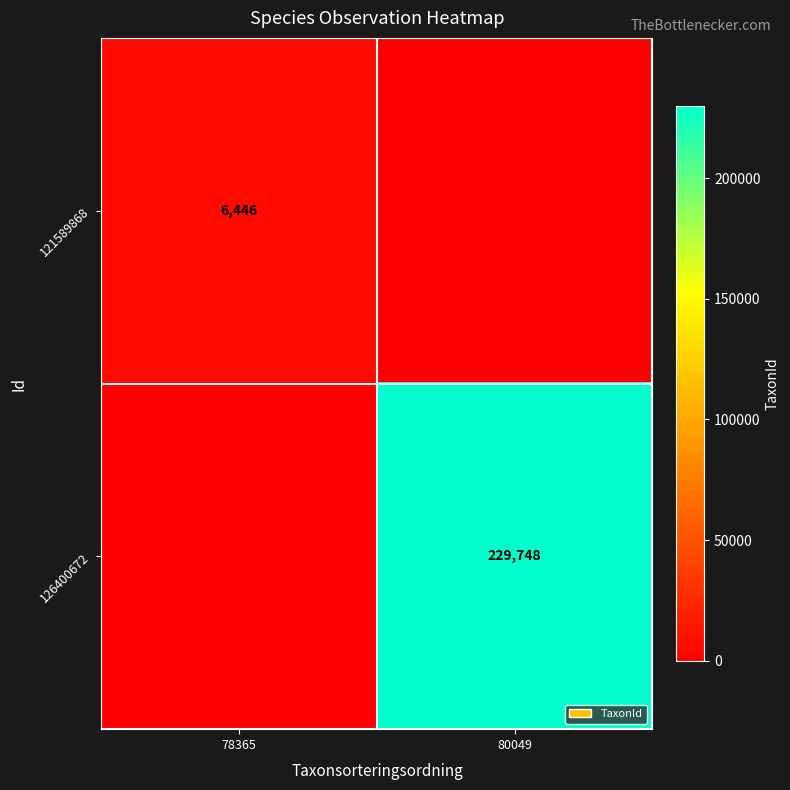

Is it true that 121589868 equals 6446 at 78365?

True